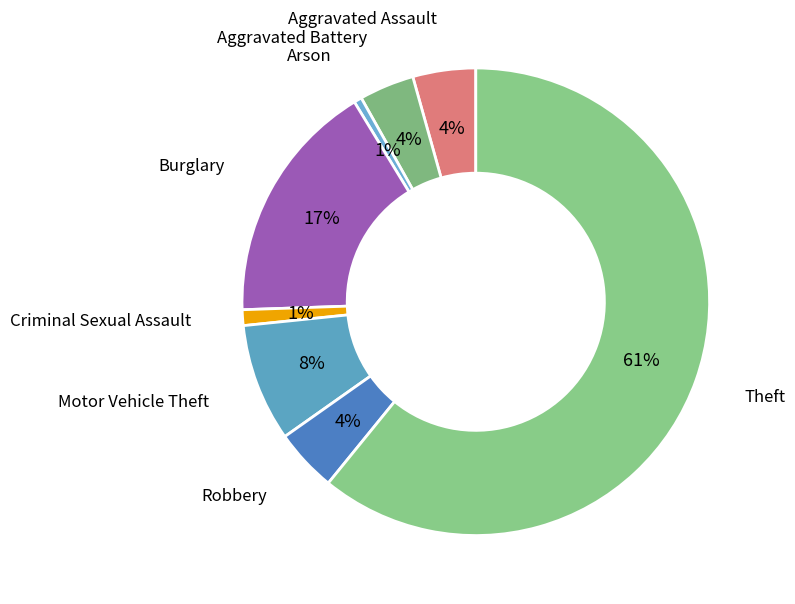

To the nearest percent, what is the average slice percentage?

12%